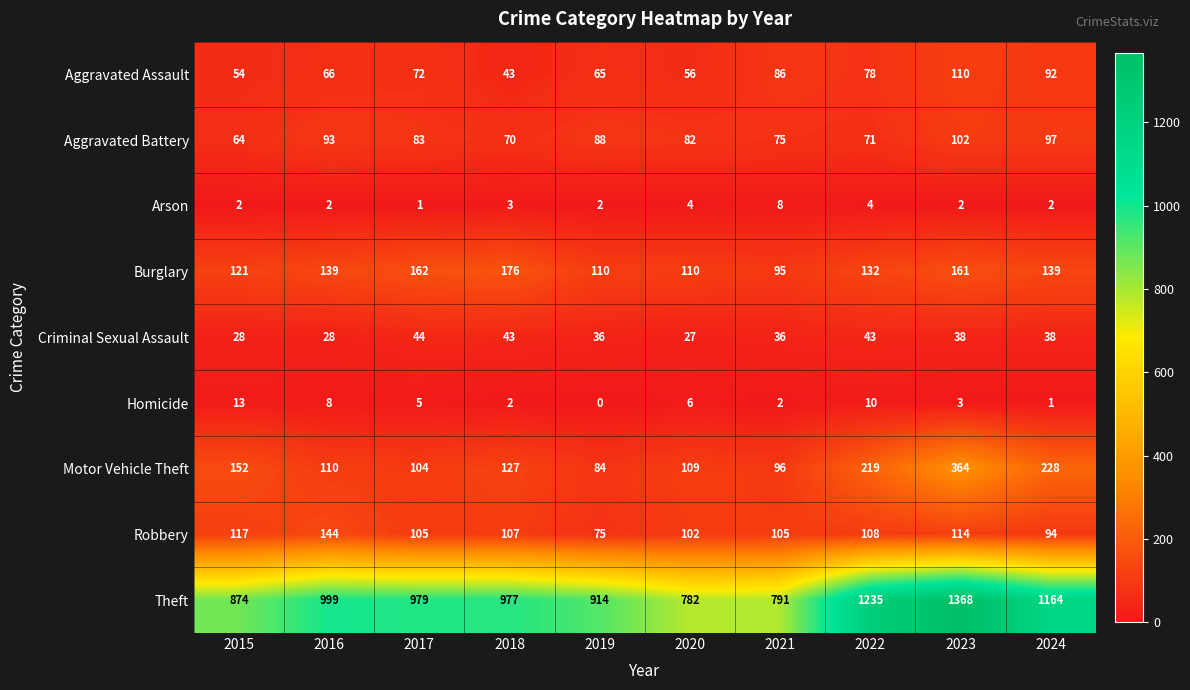

The Burglary series shows 176 at 2018. True or false?

True